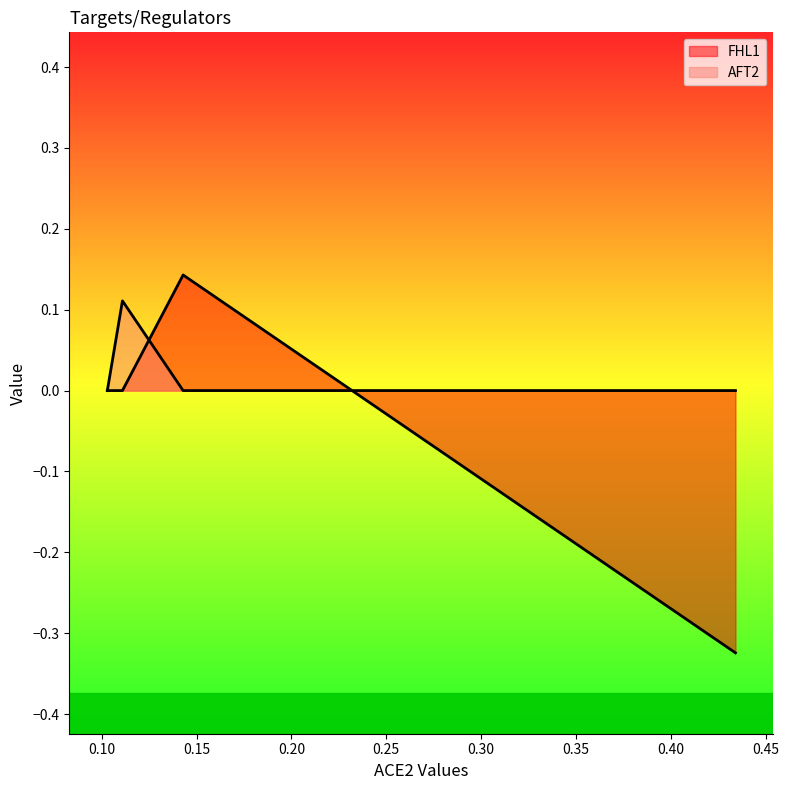

How many points are higher than both their immediate neighbors (excluding endpoints)?

1